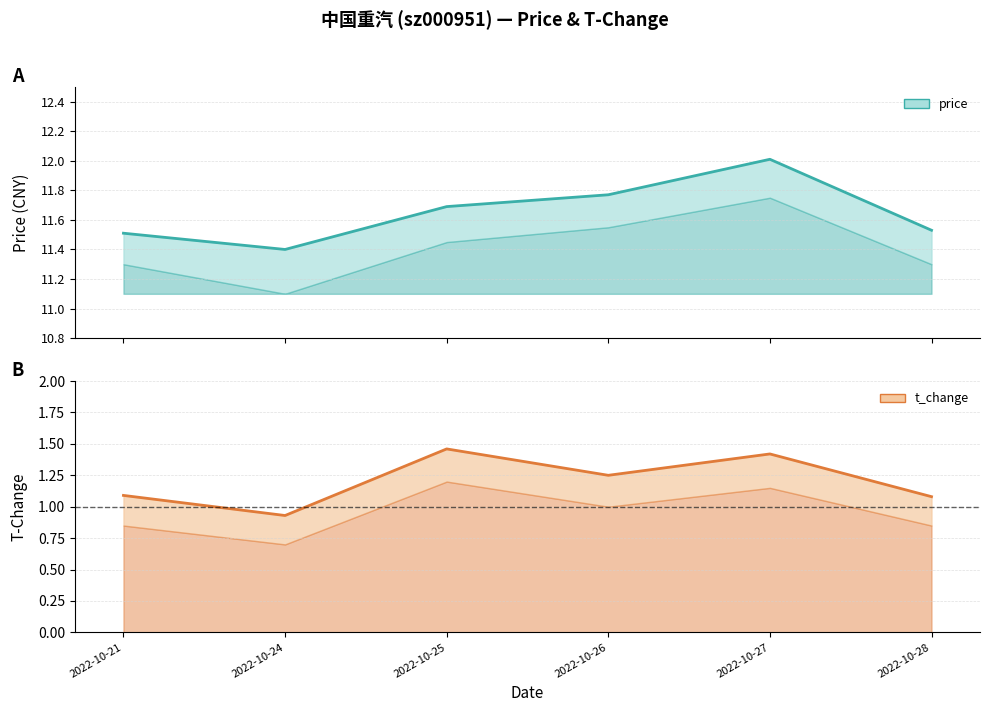

Which category has the highest value across all series?

2022-10-27